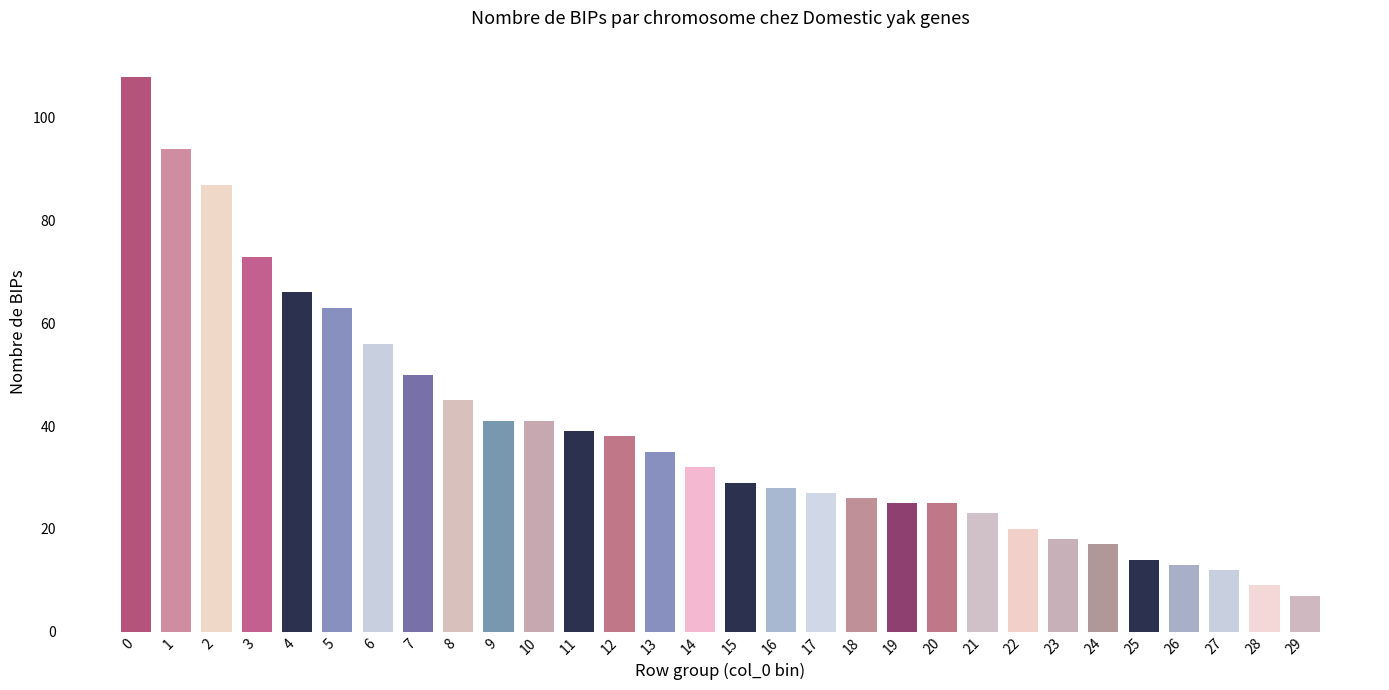

Which has a higher value, 17 or 15?

15